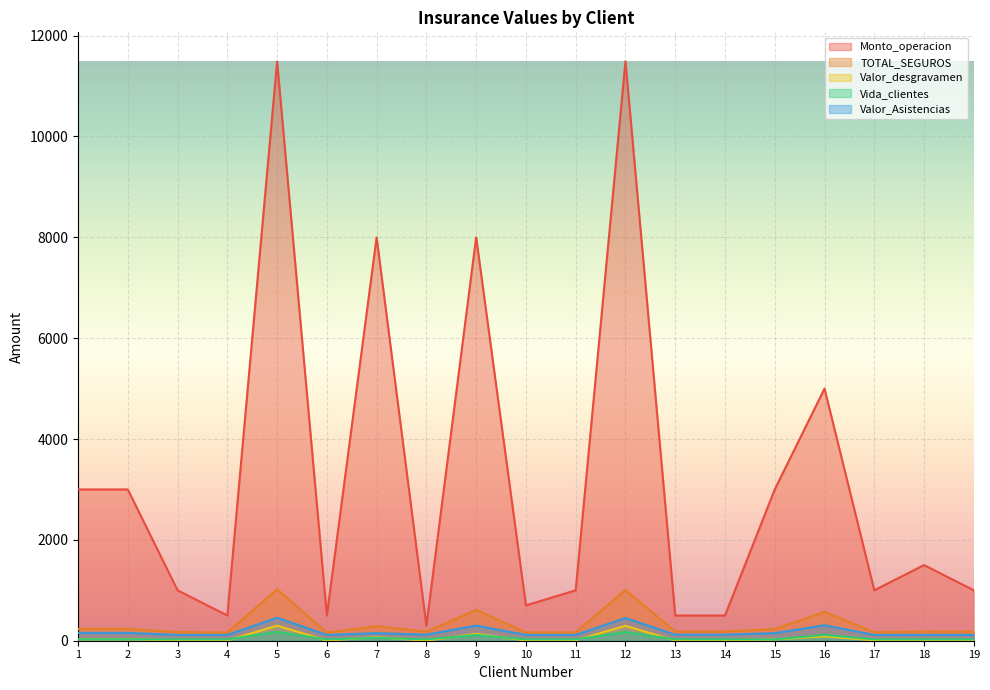

Which has a higher value, 13 or 2?

2